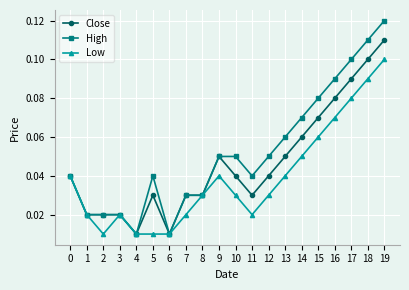

At which label does Close reach its peak?

19